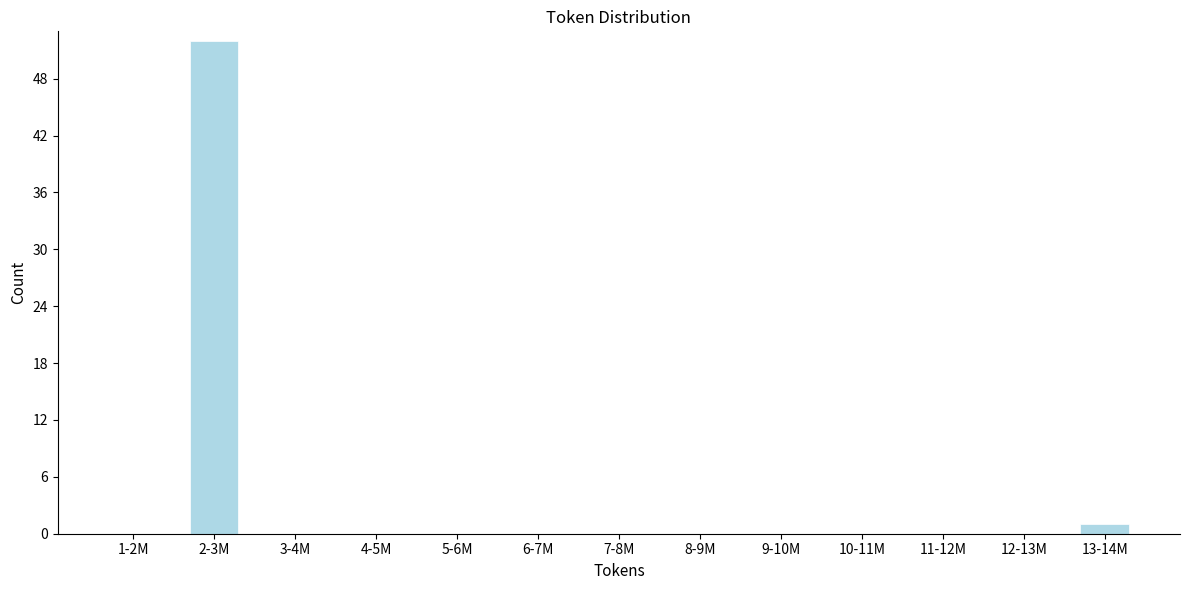

Reading left to right, extract all data points from this chart.

1-2M=0	2-3M=52	3-4M=0	4-5M=0	5-6M=0	6-7M=0	7-8M=0	8-9M=0	9-10M=0	10-11M=0	11-12M=0	12-13M=0	13-14M=1